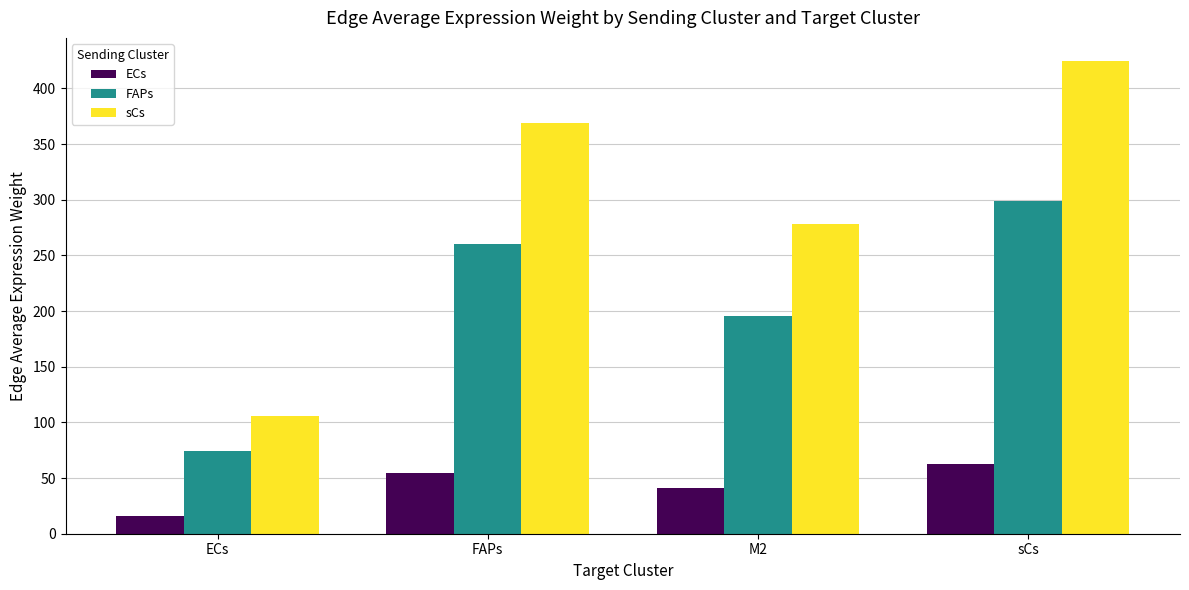

Which series has the largest range (max minus min)?

sCs